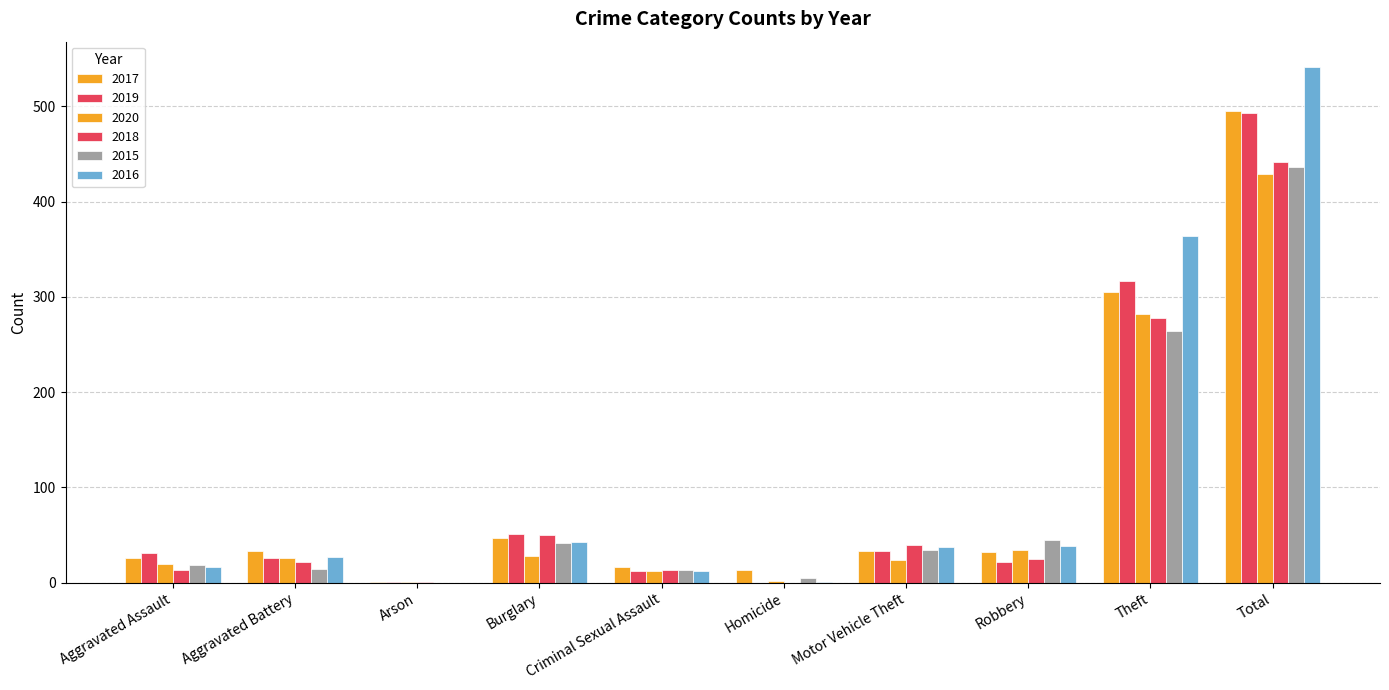

How many categories are shown in the chart?

10